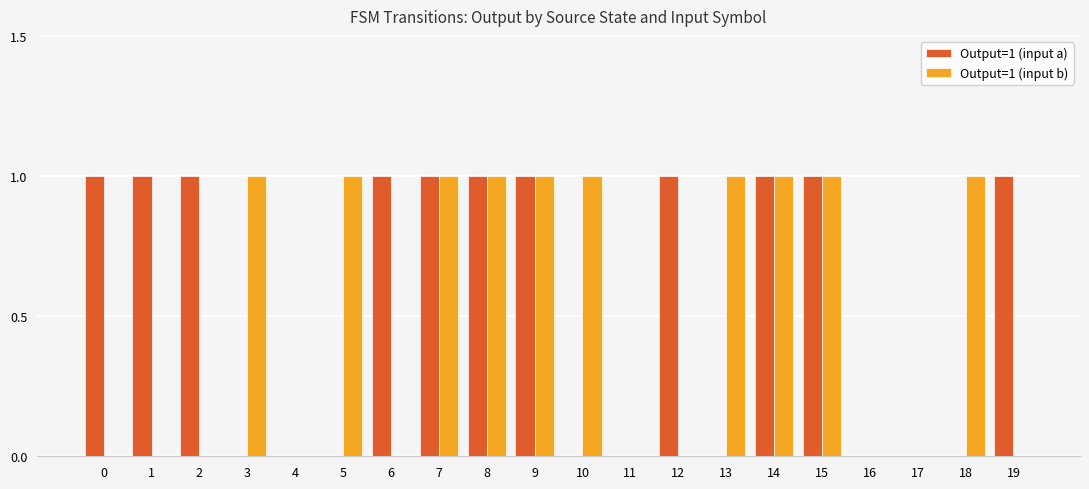

Reading left to right, what are all the values shown in this chart?

Output=1 (input a): 0=1	1=1	2=1	3=0	4=0	5=0	6=1	7=1	8=1	9=1	10=0	11=0	12=1	13=0	14=1	15=1	16=0	17=0	18=0	19=1
Output=1 (input b): 0=0	1=0	2=0	3=1	4=0	5=1	6=0	7=1	8=1	9=1	10=1	11=0	12=0	13=1	14=1	15=1	16=0	17=0	18=1	19=0